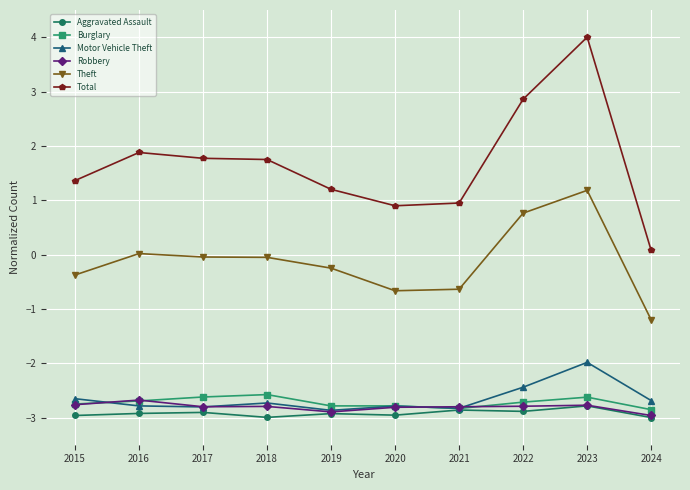

How many data points in Total are less than 1?

3